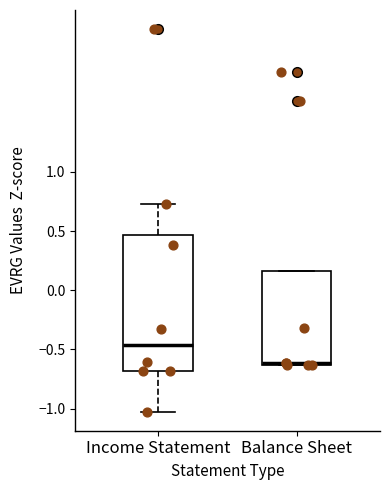

Comparing the boxes themselves (not the whiskers), which one is the tallest?

Income Statement